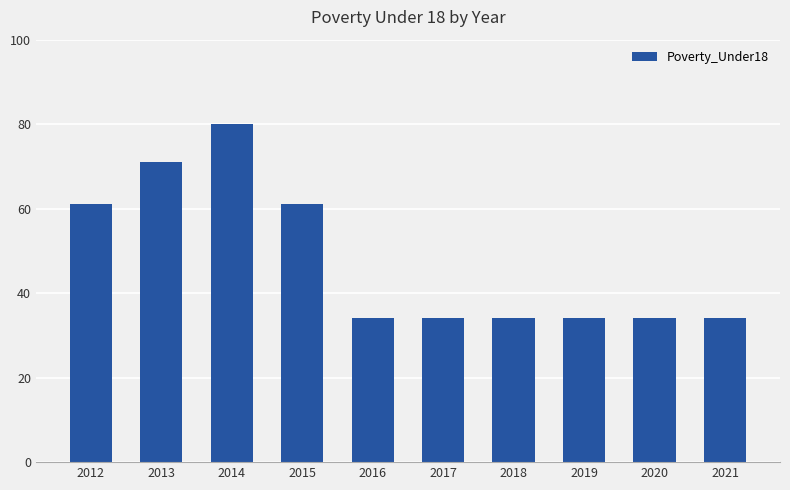

What is the average value?

48